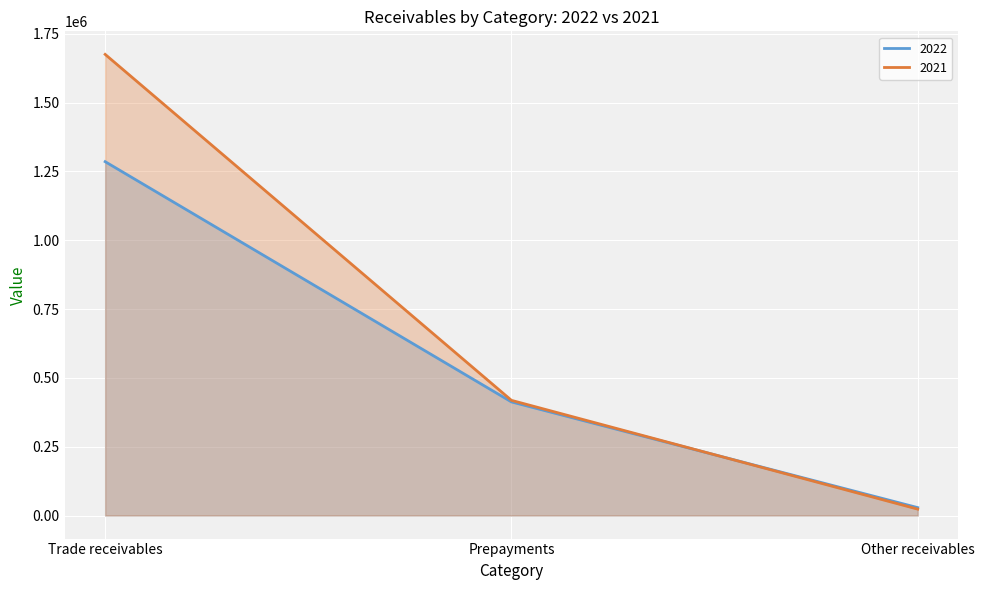

What are all the series names shown in the legend?

2022, 2021